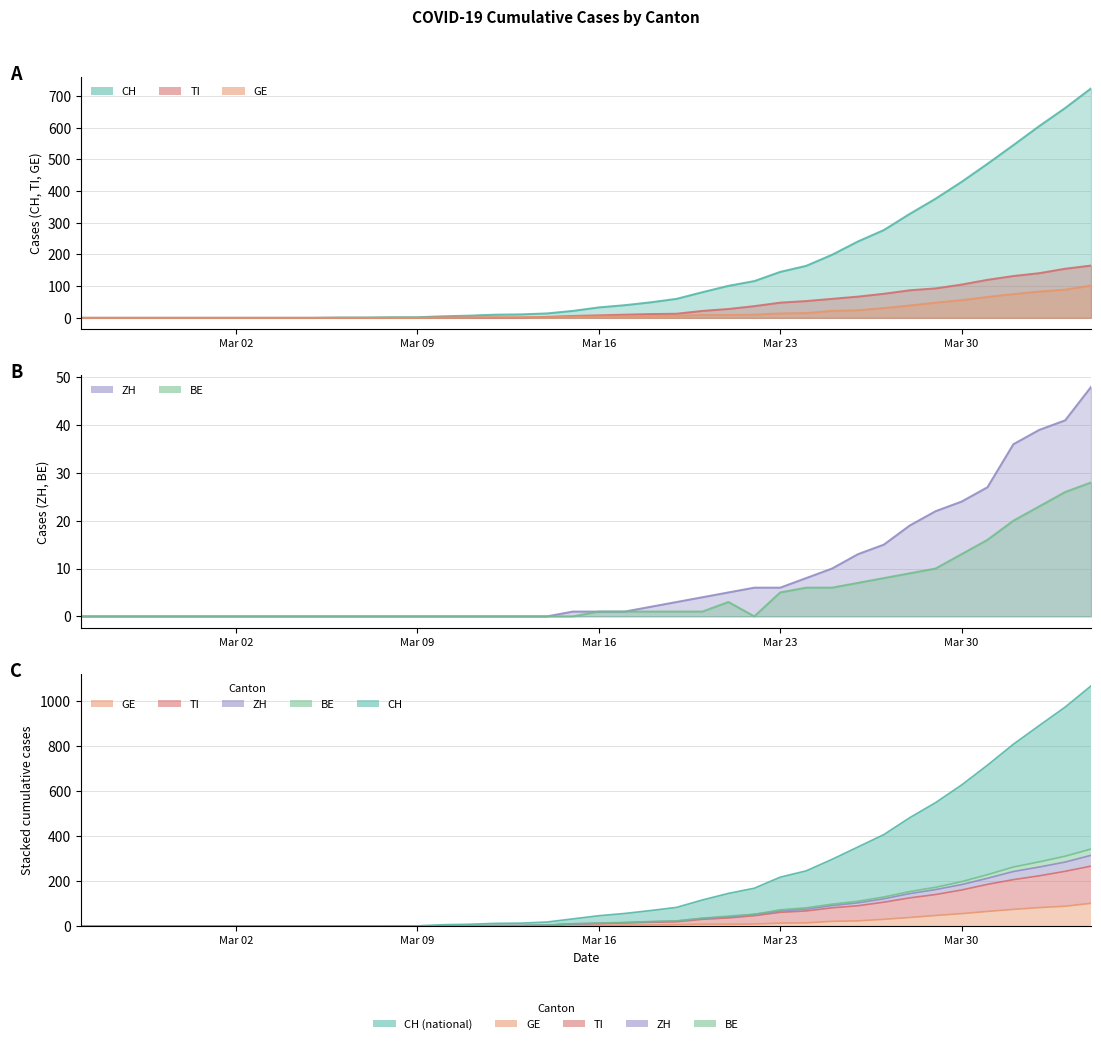

How many interior local valleys does the BE series have?

1